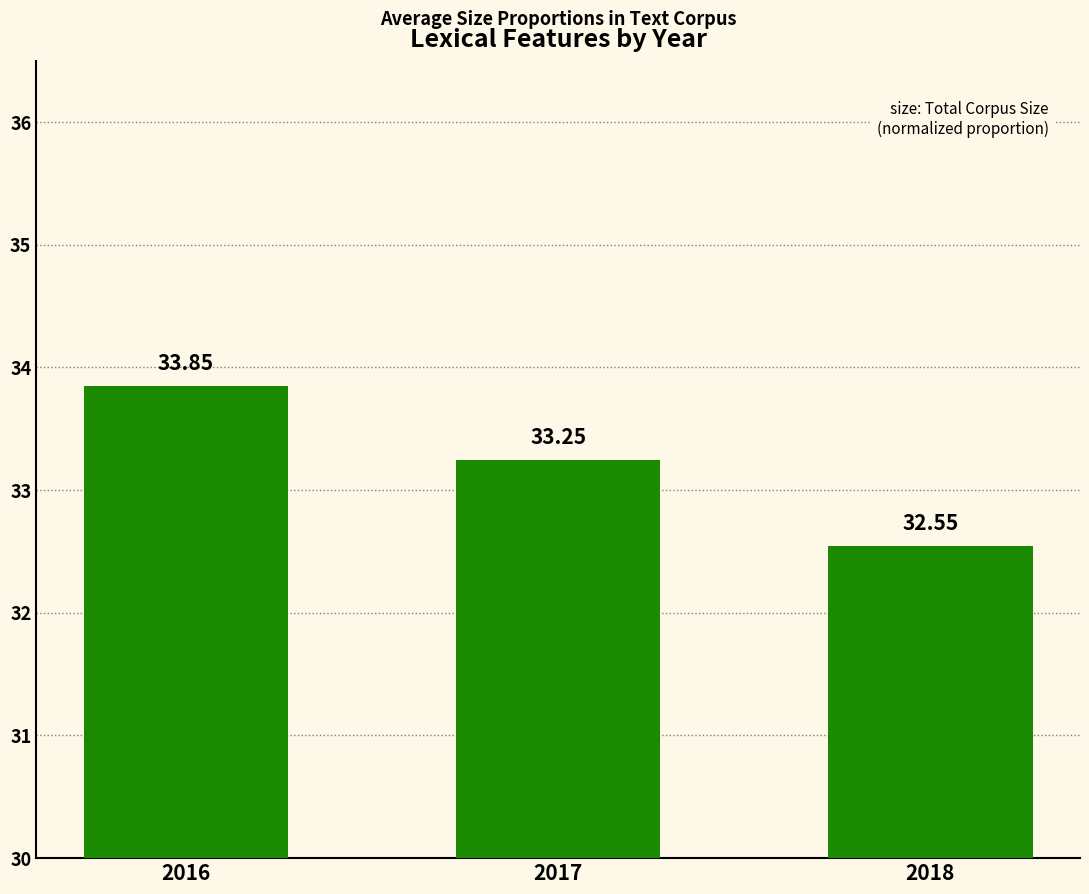

What is the approximate value at 2016?

33.8